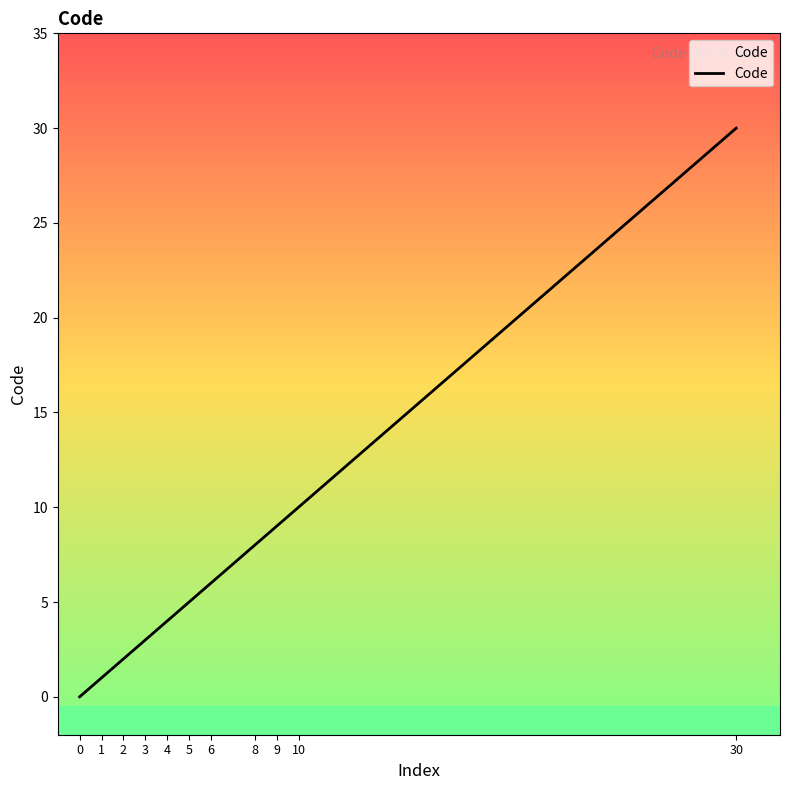

List the labels in order of value, smallest first.

0, 1, 2, 3, 4, 5, 6, 8, 9, 10, 30